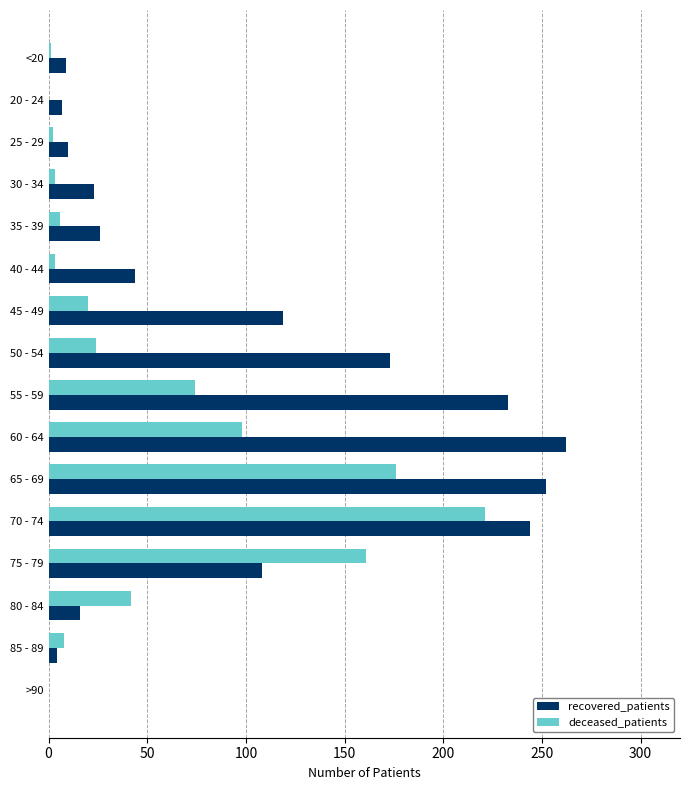

Which series has the largest total across all categories?

recovered_patients